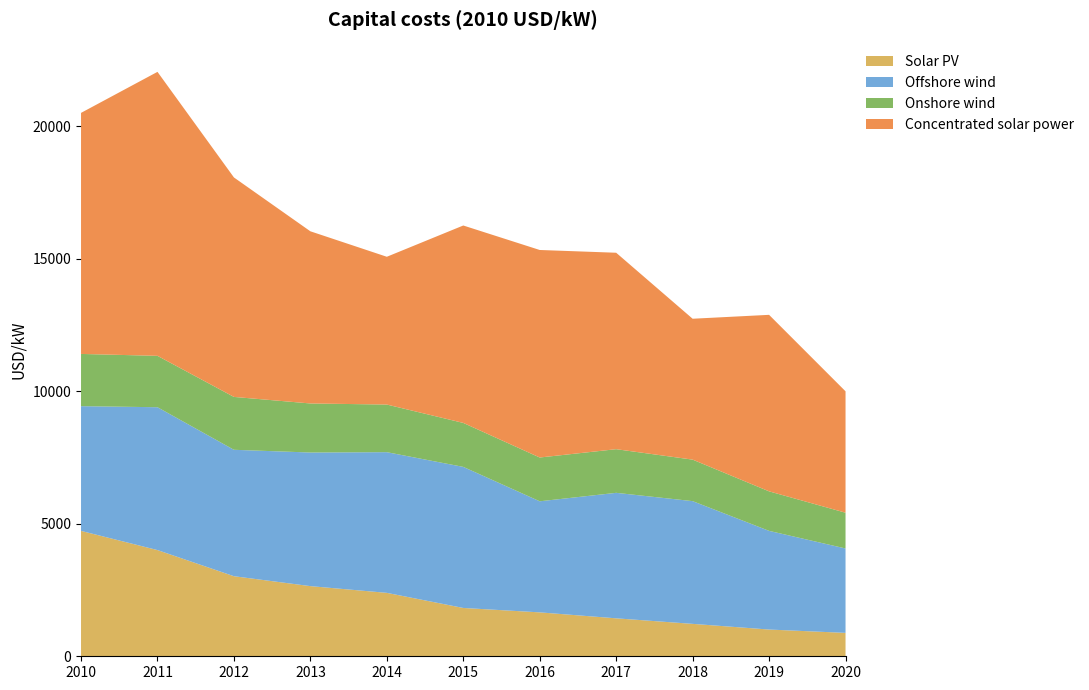

Reading left to right, list all the values displayed in this chart.

Solar PV: 2010=4731	2011=4007	2012=3021	2013=2647	2014=2393	2015=1823	2016=1657	2017=1432	2018=1223	2019=1009	2020=883
Offshore wind: 2010=4706	2011=5390	2012=4770	2013=5041	2014=5308	2015=5323	2016=4191	2017=4735	2018=4631	2019=3723	2020=3185
Onshore wind: 2010=1971	2011=1939	2012=1995	2013=1851	2014=1797	2015=1659	2016=1652	2017=1647	2018=1566	2019=1491	2020=1349
Concentrated solar power: 2010=9095	2011=10715	2012=8281	2013=6496	2014=5576	2015=7449	2016=7830	2017=7412	2018=5316	2019=6660	2020=4581